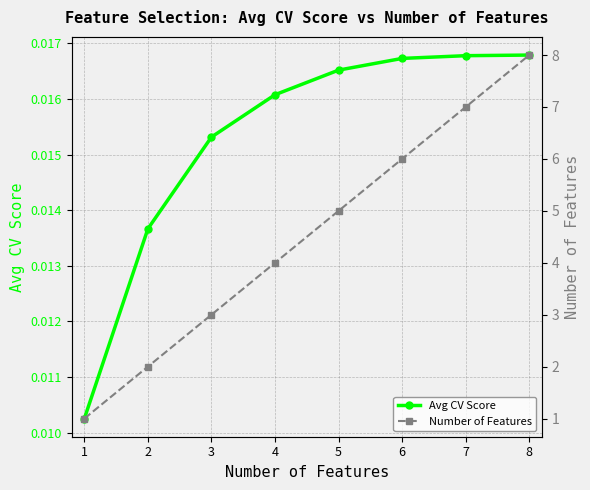

True or false: Avg CV Score and Number of Features intersect in this chart.

False